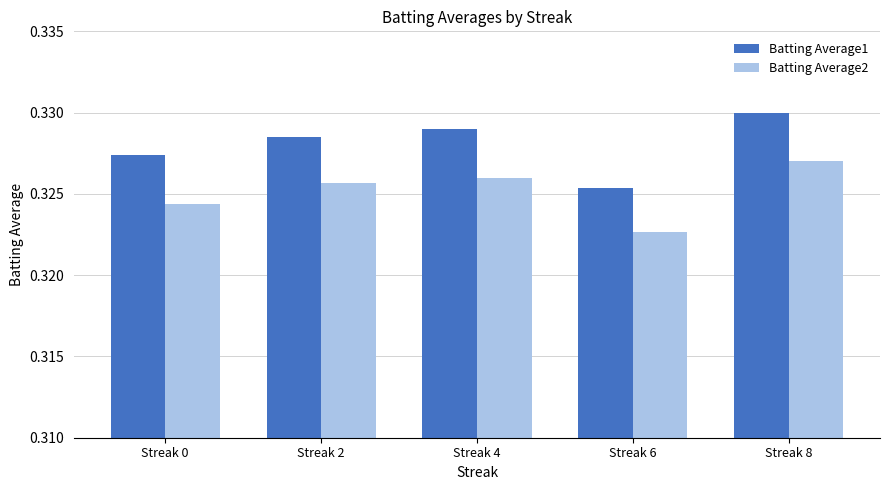

What are all the series names shown in the legend?

Batting Average1, Batting Average2